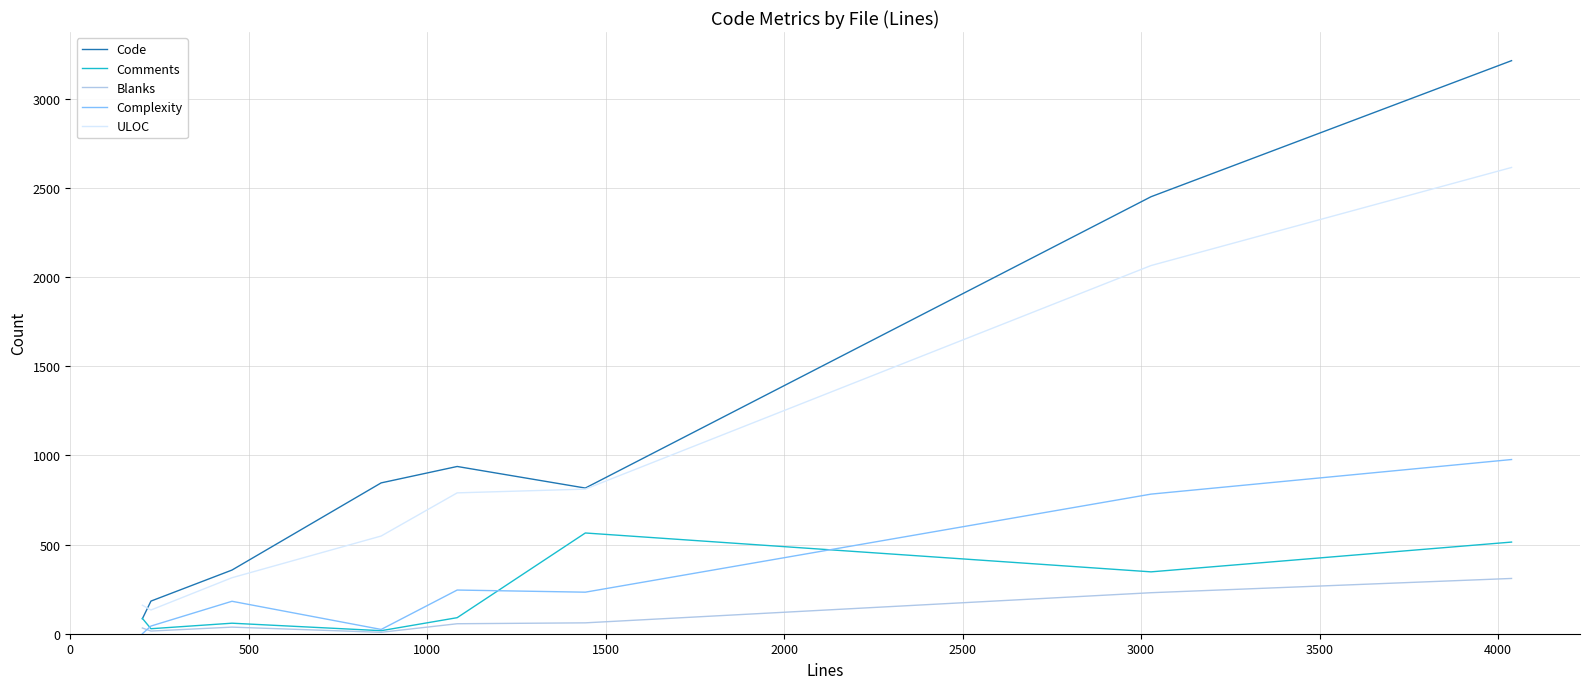

What is the highest value of the Complexity series?

977